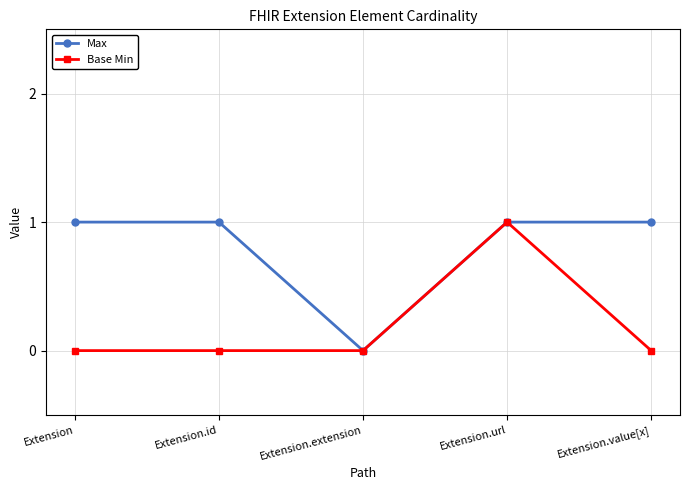

What position from the left is Extension.extension?

3